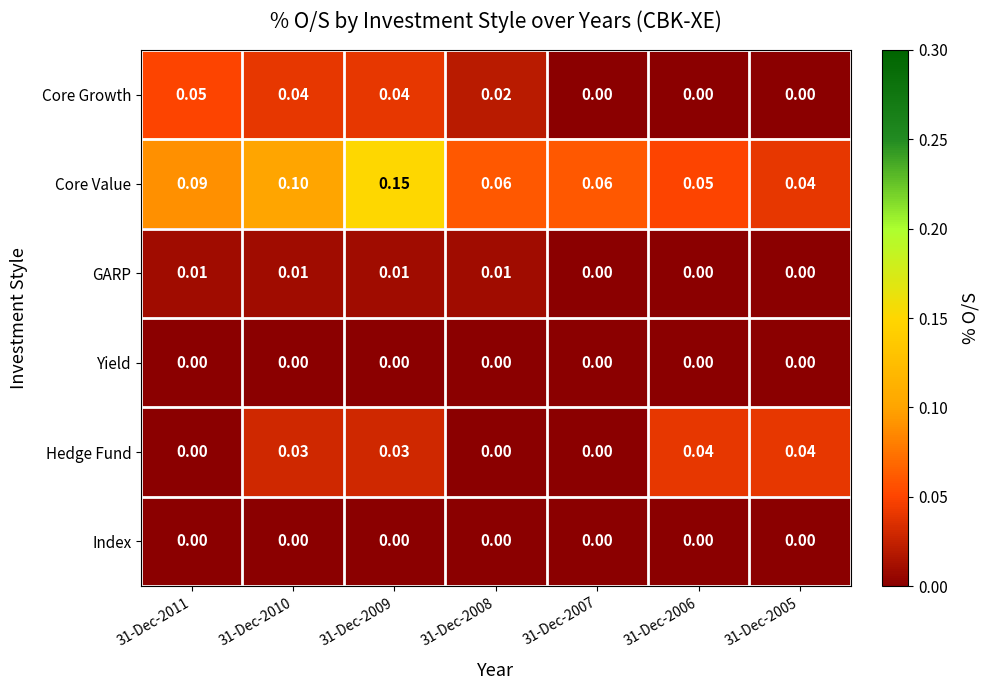

Which series has the largest total across all categories?

Core Value